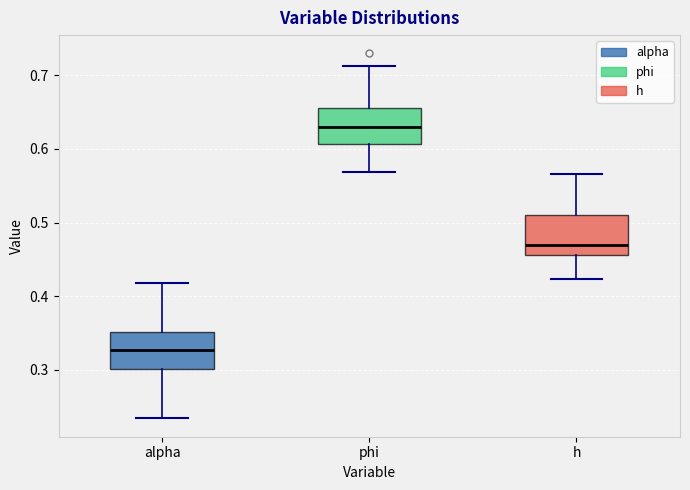

Which box's median line is the lowest?

alpha